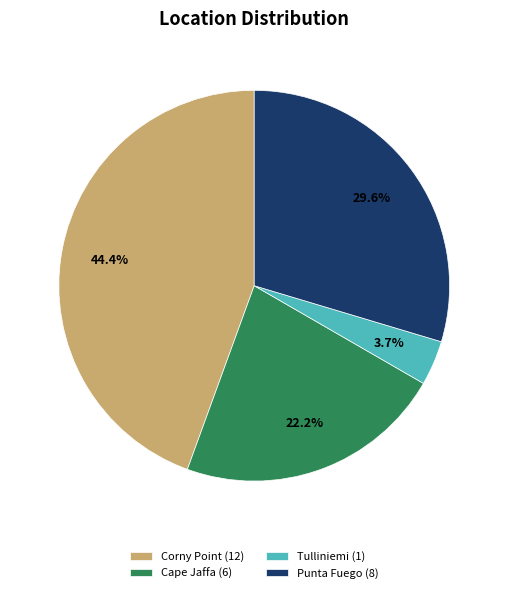

The Punta Fuego slice represents 38% of the pie. True or false?

False